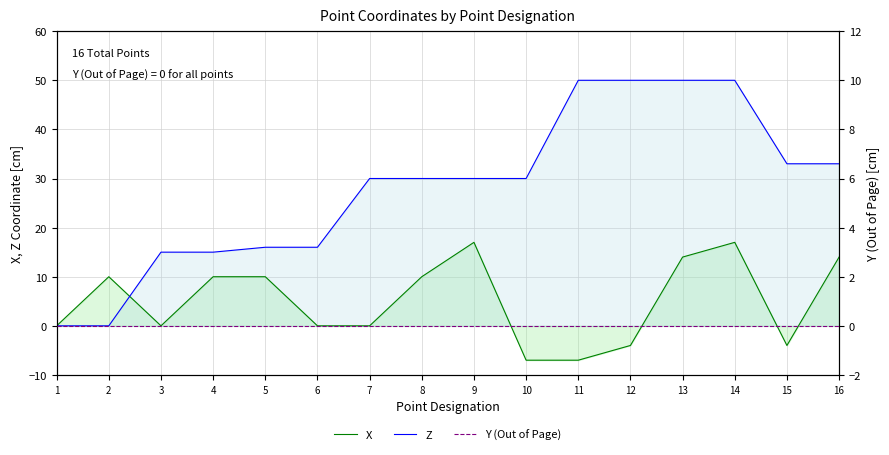

Does the chart display data point markers on the line(s)?

No